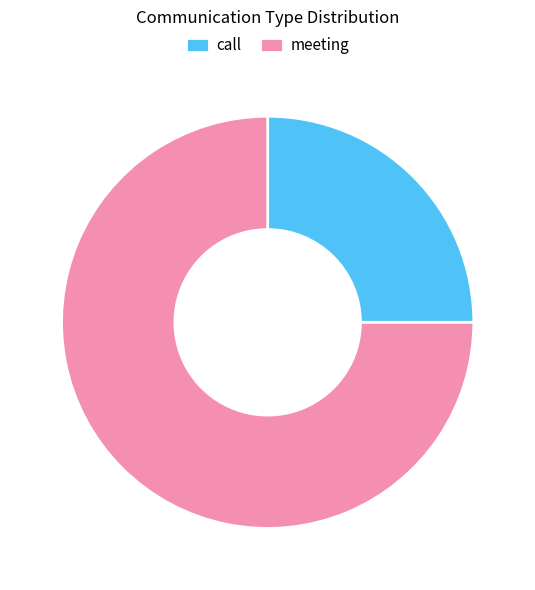

Which has a higher value, meeting or call?

meeting